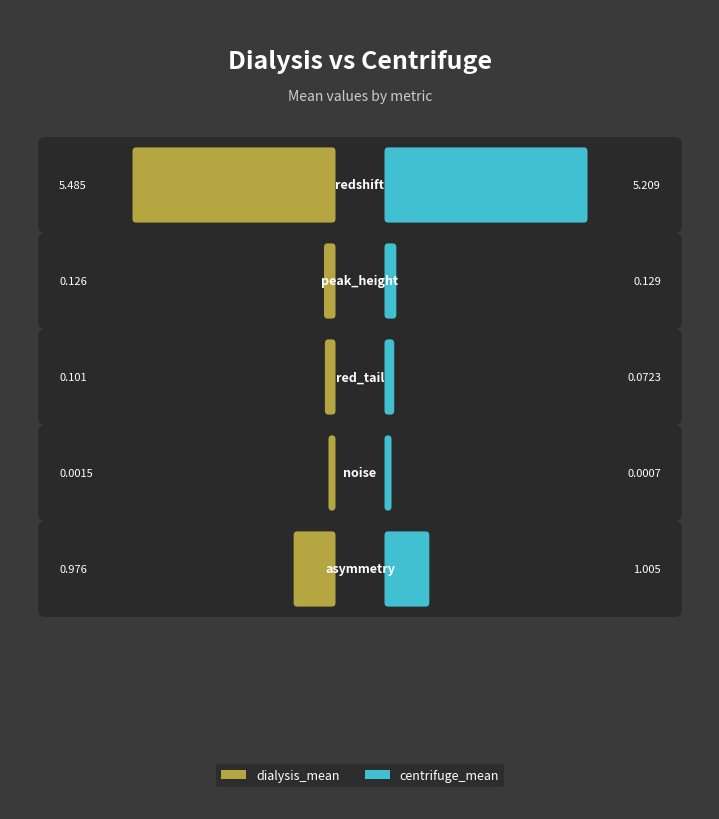

Which series changed the most between redshift and asymmetry?

dialysis_mean